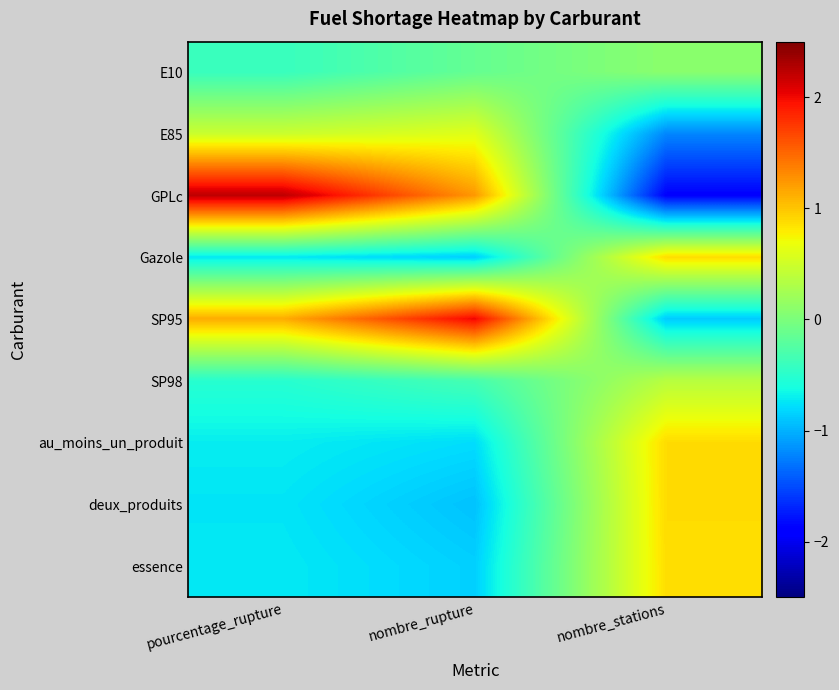

At which category is the sum across all series the highest?

pourcentage_rupture